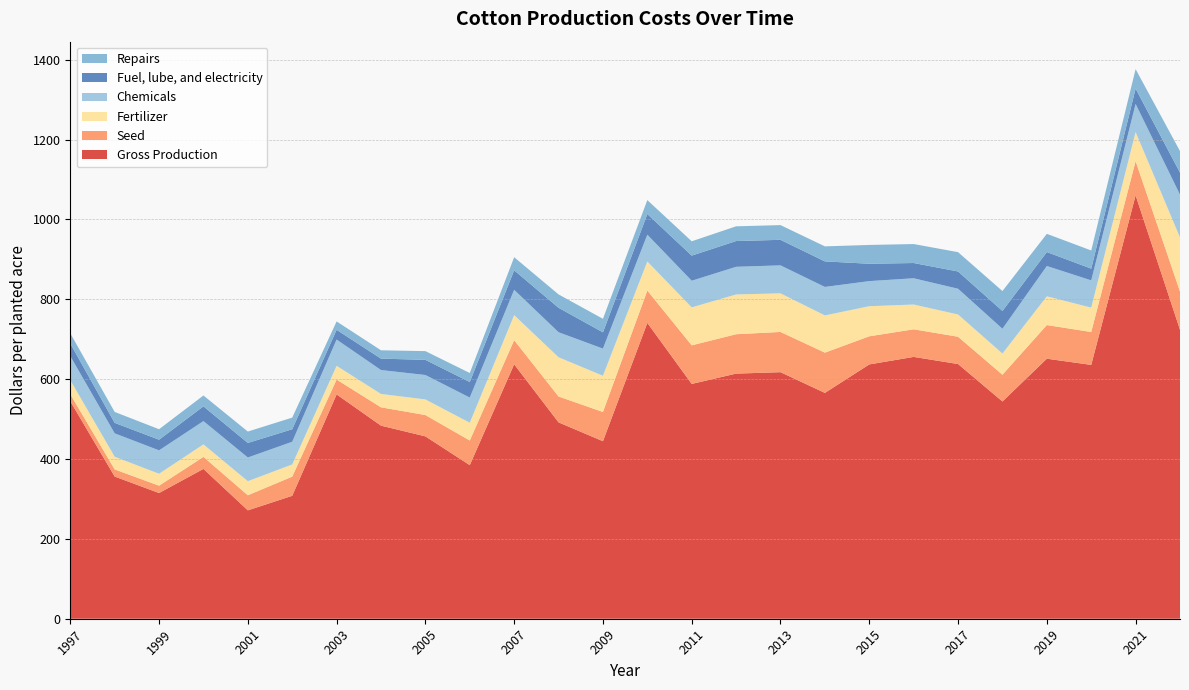

Reading left to right, extract all data points from this chart.

Gross Production: 1997=544.6	1998=356.1	1999=314.8	2000=375.2	2001=271.4	2002=307.8	2003=561.7	2004=483.5	2005=456.7	2006=384.6	2007=637.2	2008=491.7	2009=444.5	2010=740.8	2011=588.0	2012=613.8	2013=617.4	2014=565.5	2015=636.8	2016=655.7	2017=637.8	2018=544.0	2019=651.2	2020=635.6	2021=1060.2	2022=723.6
Seed: 1997=17.6	1998=17.9	1999=18.4	2000=30.1	2001=37.8	2002=48.0	2003=37.2	2004=45.9	2005=53.4	2006=61.7	2007=60.3	2008=64.8	2009=73.2	2010=81.0	2011=96.6	2012=98.6	2013=100.7	2014=100.8	2015=70.4	2016=69.1	2017=68.3	2018=67.1	2019=84.3	2020=82.4	2021=85.6	2022=95.8
Fertilizer: 1997=35.3	1998=31.8	1999=29.9	2000=31.3	2001=35.3	2002=30.6	2003=34.4	2004=33.5	2005=39.1	2006=44.5	2007=62.8	2008=98.2	2009=90.8	2010=72.9	2011=95.1	2012=99.6	2013=96.7	2014=93.2	2015=75.4	2016=62.1	2017=55.8	2018=53.0	2019=72.0	2020=61.0	2021=73.0	2022=135.4
Chemicals: 1997=60.2	1998=58.5	1999=58.6	2000=58.3	2001=59.2	2002=56.8	2003=65.8	2004=59.9	2005=61.1	2006=63.0	2007=63.4	2008=62.7	2009=67.9	2010=67.1	2011=66.7	2012=69.3	2013=70.0	2014=71.3	2015=62.9	2016=65.8	2017=64.4	2018=62.1	2019=75.8	2020=68.3	2021=70.3	2022=107.2
Fuel, lube, and electricity: 1997=31.6	1998=26.3	1999=26.6	2000=37.0	2001=36.5	2002=31.4	2003=24.4	2004=28.6	2005=38.0	2006=39.0	2007=48.9	2008=61.3	2009=40.8	2010=51.7	2011=63.0	2012=64.5	2013=64.0	2014=64.0	2015=43.5	2016=38.2	2017=43.3	2018=44.6	2019=35.0	2020=29.4	2021=38.5	2022=55.2
Repairs: 1997=25.4	1998=27.3	1999=26.3	2000=27.2	2001=28.5	2002=29.1	2003=20.9	2004=20.9	2005=21.8	2006=22.5	2007=32.8	2008=33.4	2009=33.9	2010=34.8	2011=35.9	2012=36.9	2013=36.8	2014=37.6	2015=47.1	2016=47.5	2017=48.4	2018=49.8	2019=45.6	2020=45.5	2021=48.6	2022=53.9